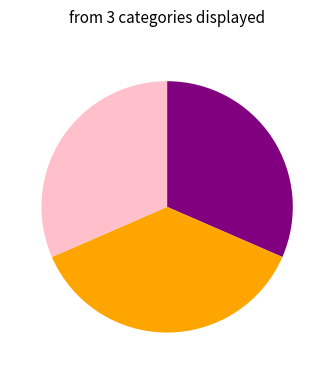

How many segments does this pie chart have?

3